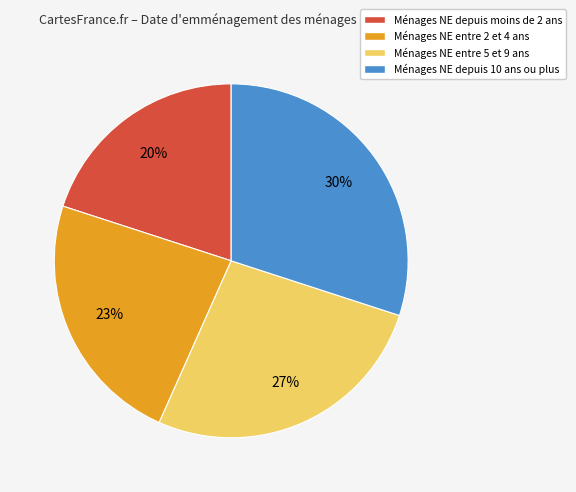

Does any single category account for the majority?

No